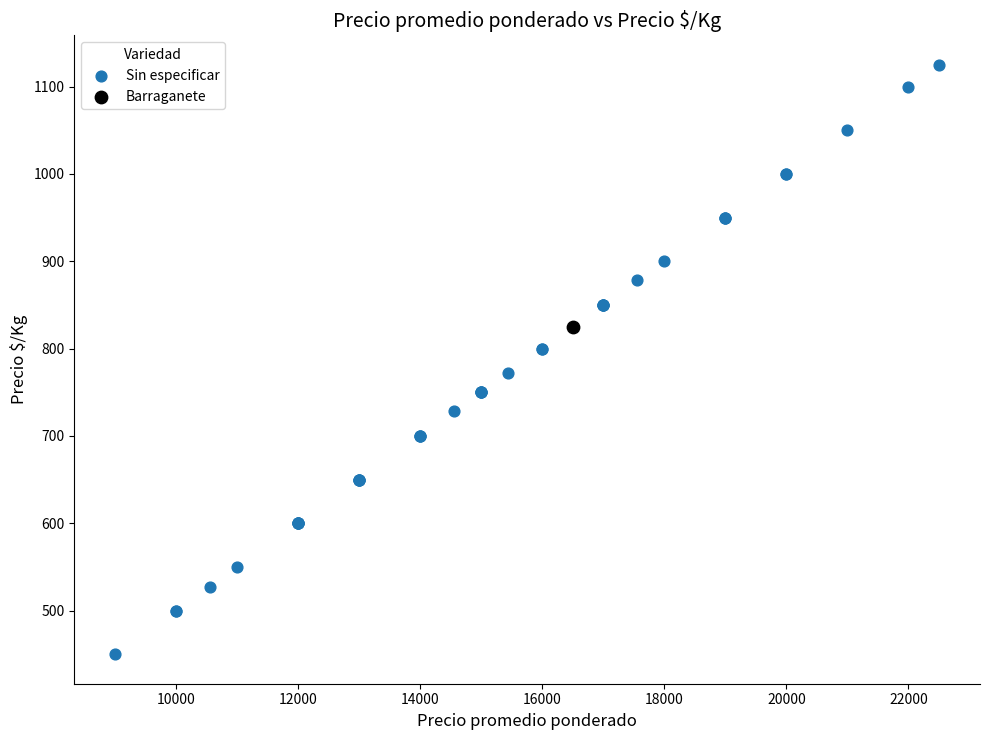

What are all the series names shown in the legend?

Sin especificar, Barraganete